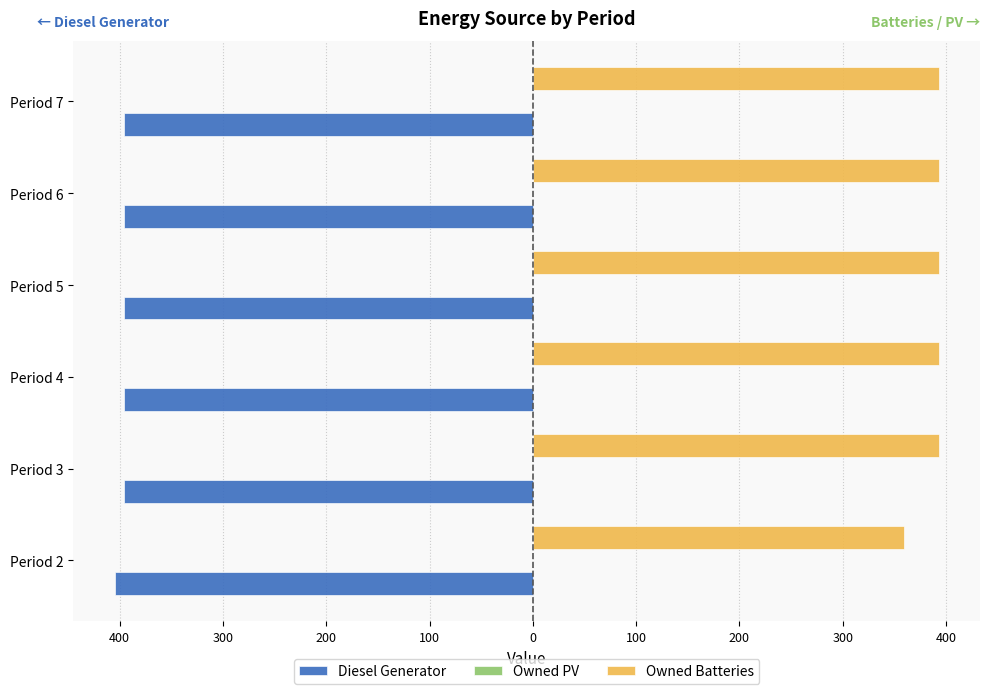

What is the sum of all Owned Batteries values?

2324.0